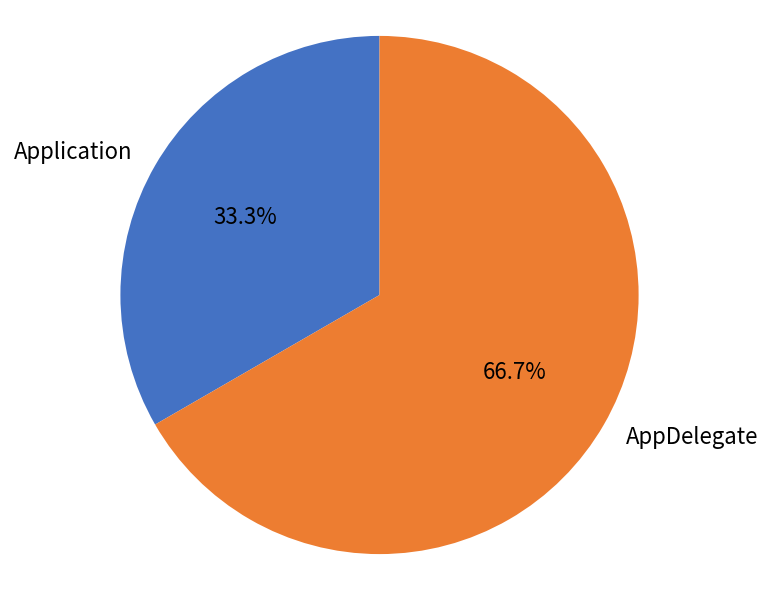

What percentage do AppDelegate and Application together represent?

100.0%